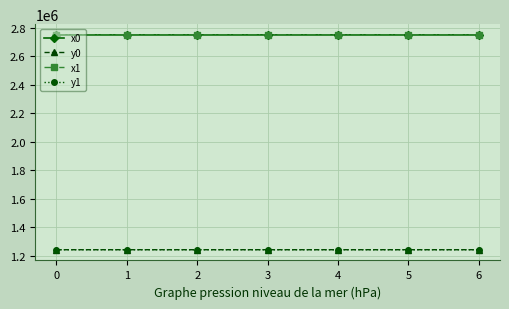

True or false: x0 and y0 intersect in this chart.

False